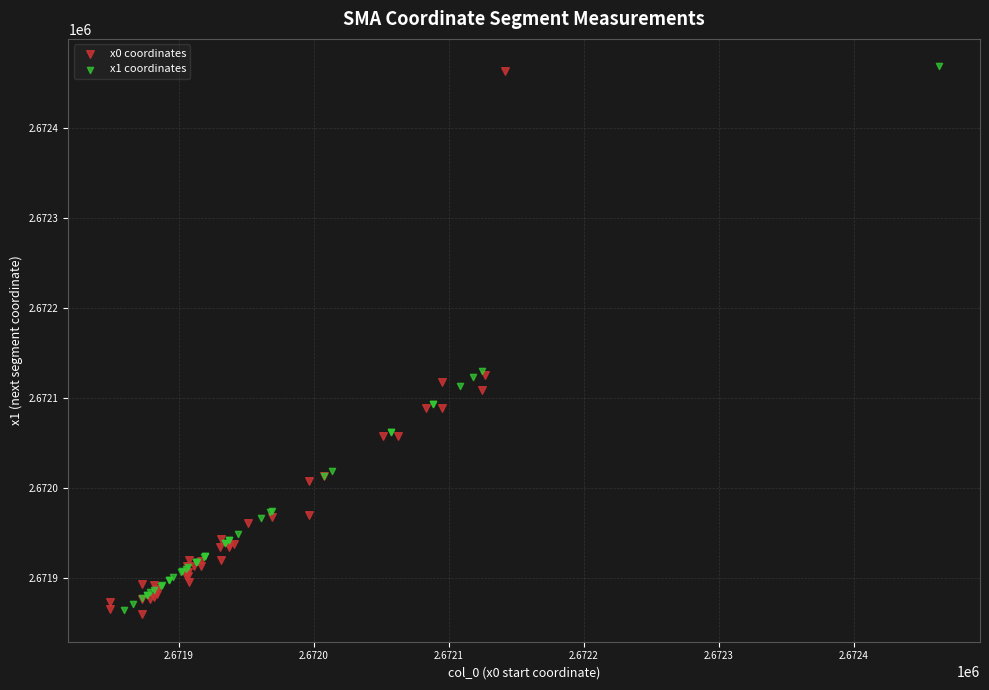

What are all the series names shown in the legend?

x0 coordinates, x1 coordinates